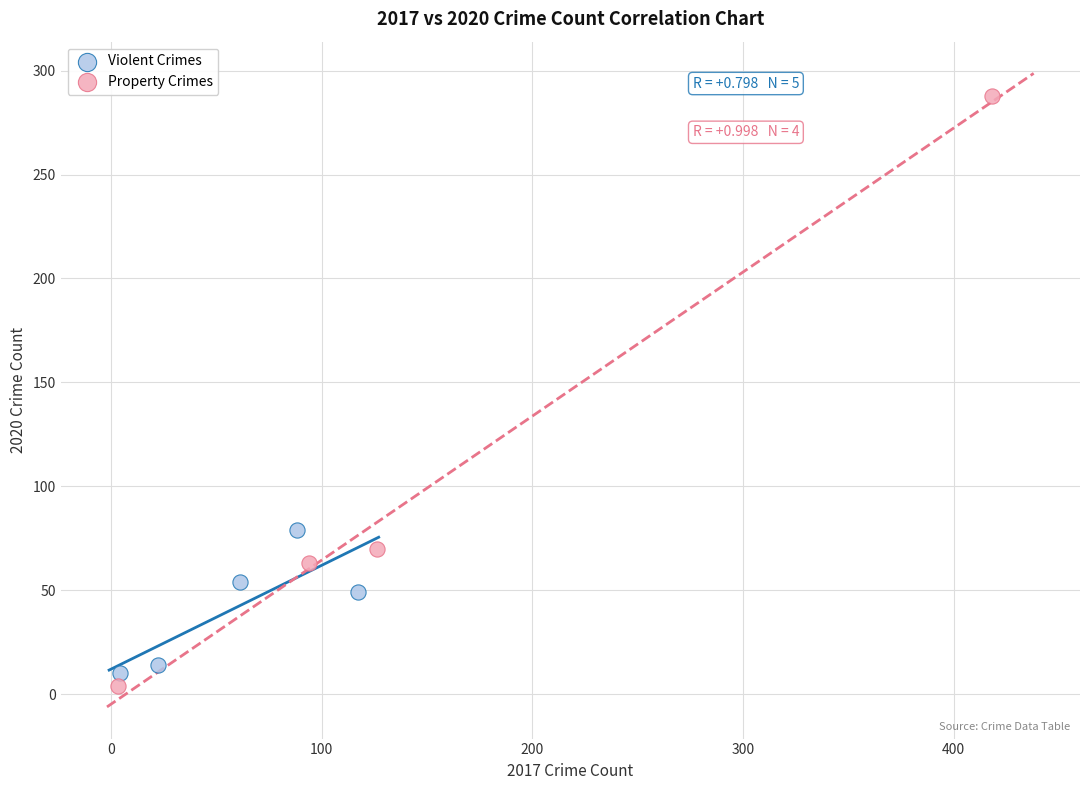

Which series has the widest spread of Y values?

Property Crimes